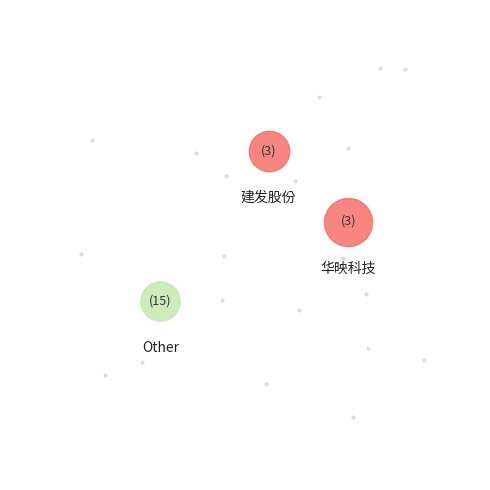

To the nearest percent, what is the average slice percentage?

6%